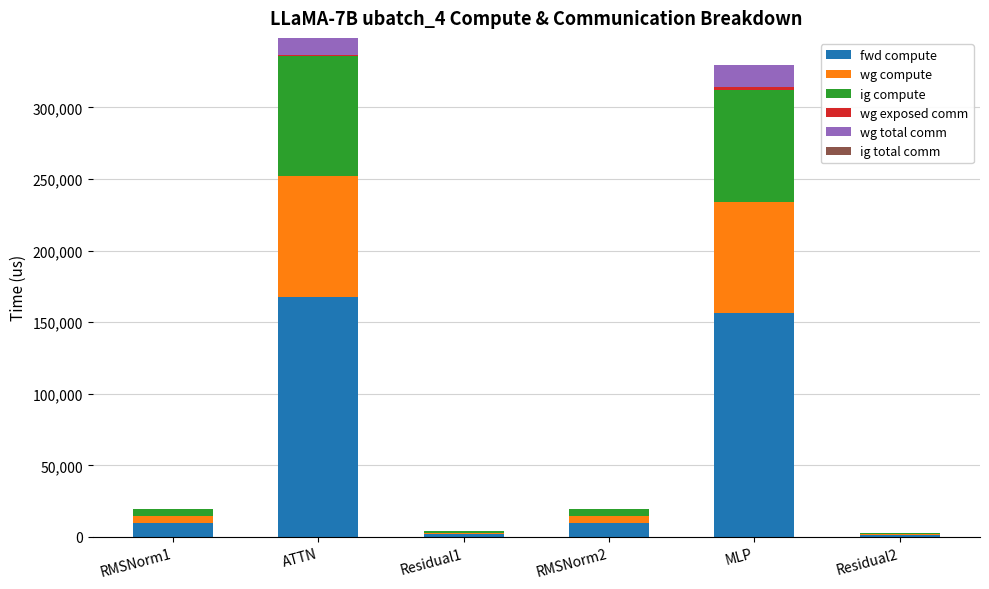

Does the chart contain stacked bars?

Yes